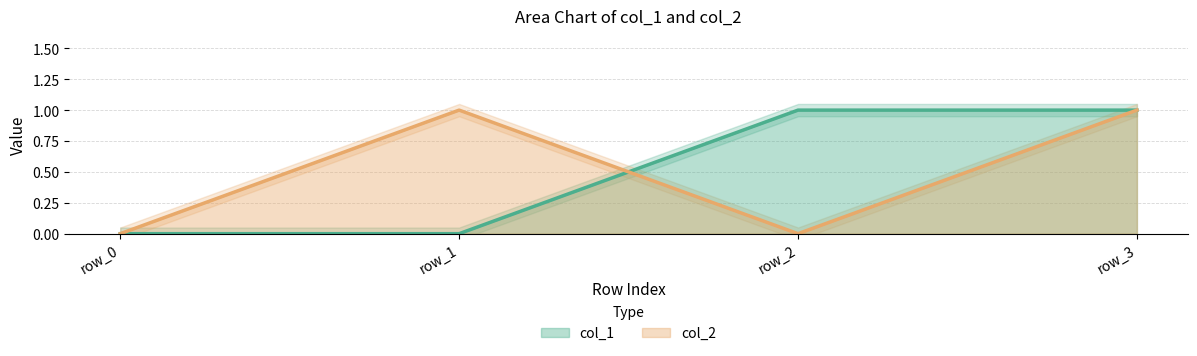

Rank the series by their maximum value, from highest to lowest.

col_1, col_2